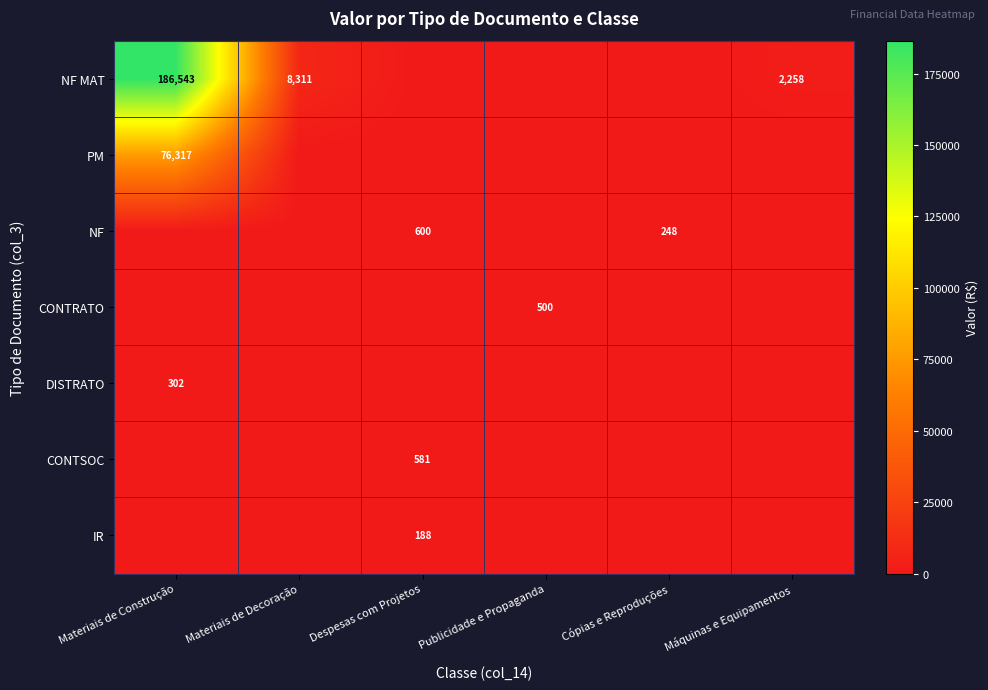

Is the value of CONTRATO at Publicidade e Propaganda greater than the value of NF MAT at Máquinas e Equipamentos?

No